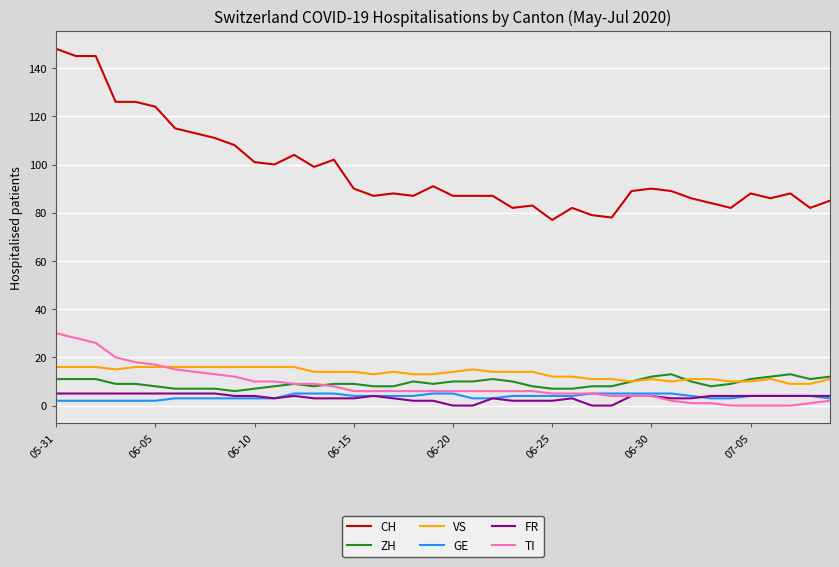

True or false: VS and GE cross at least once.

False